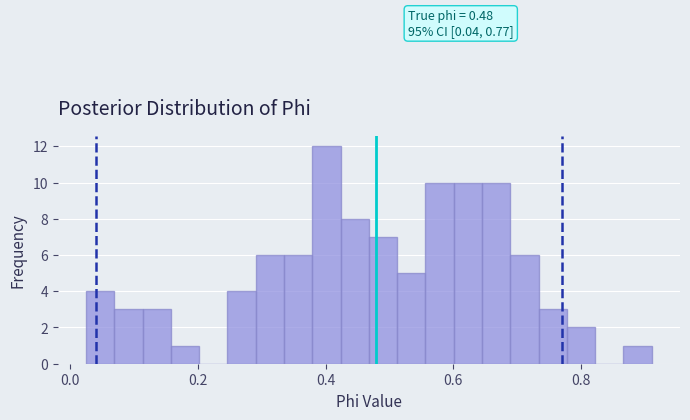

Around what value on the x-axis is the tallest bar? Give the approximate position of its centre, as read against the axis.

0.40